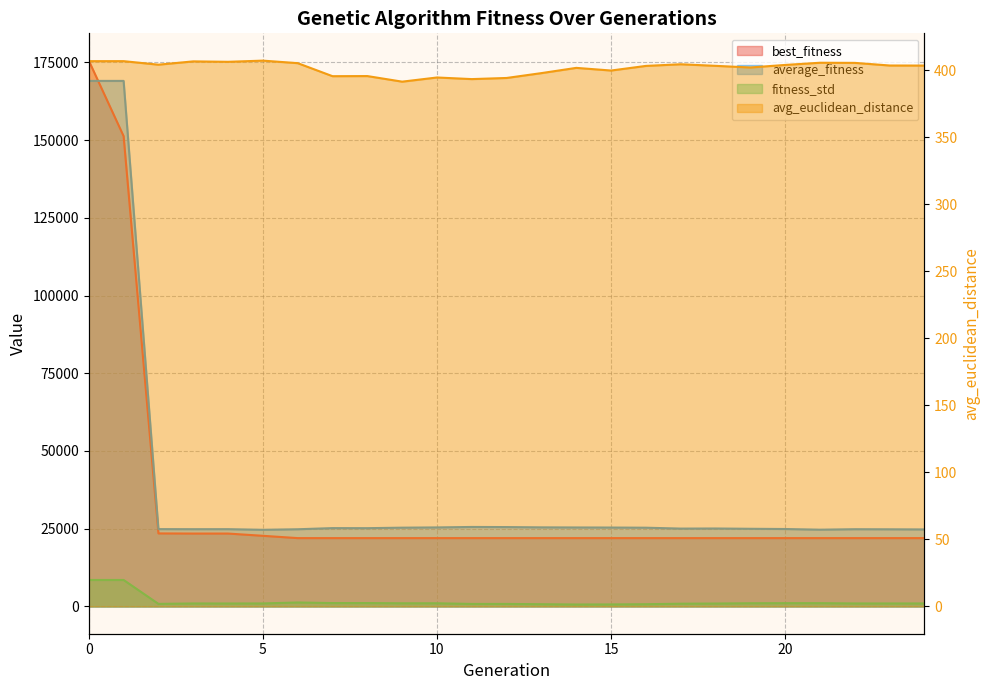

True or false: avg_euclidean_distance has more than 1 points higher than both neighbors.

True